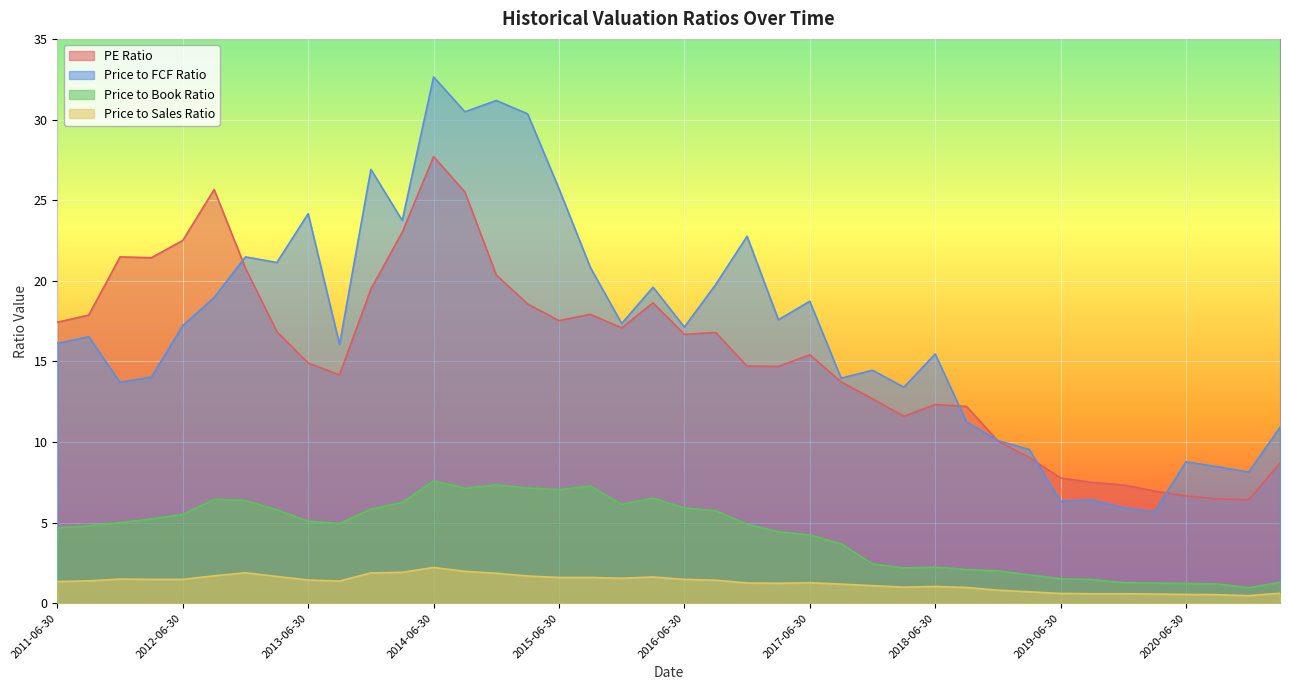

Where does the PE Ratio series first go above 16?

2011-06-30